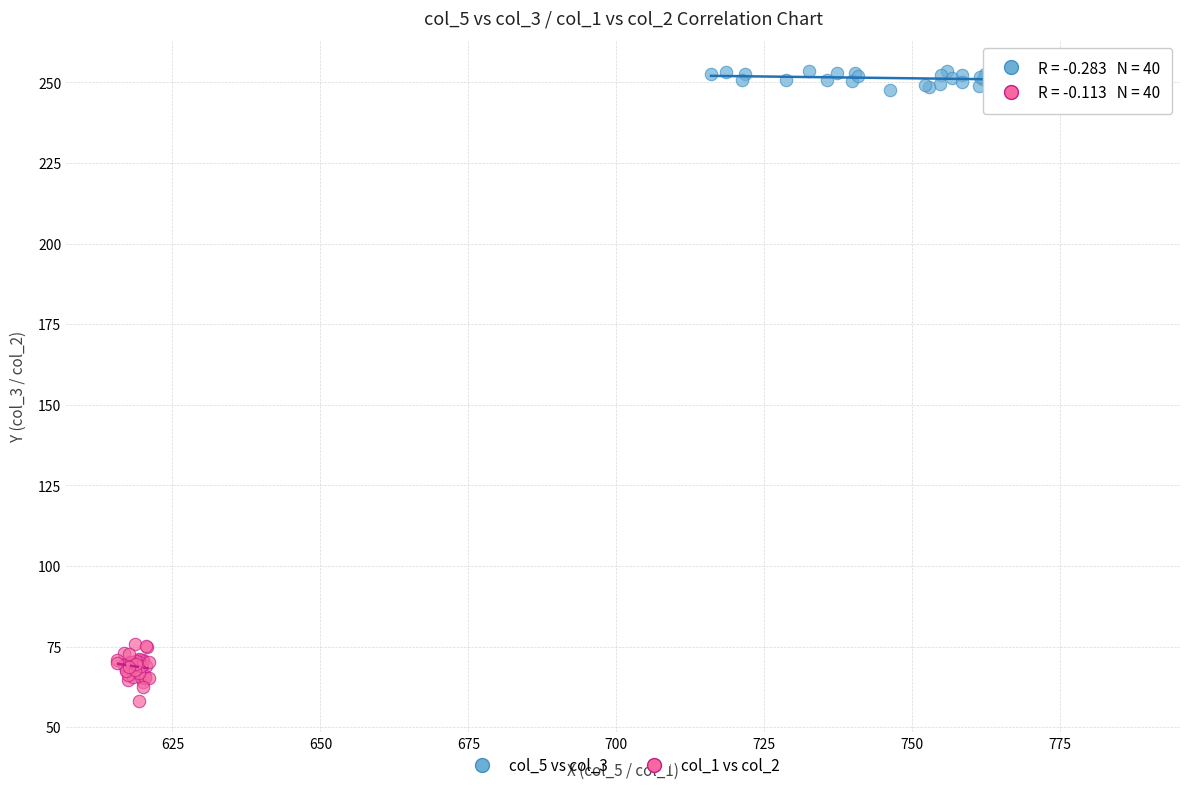

Which series contains the highest Y value?

col_5 vs col_3